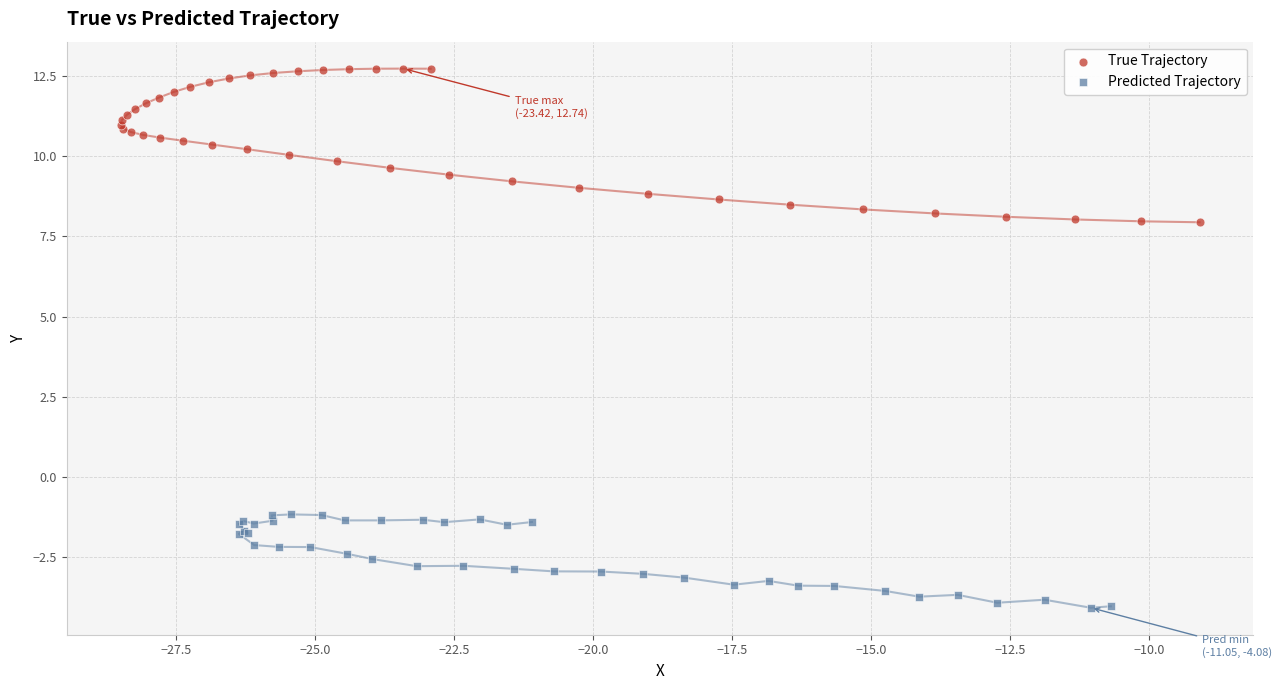

Which series has the widest spread of Y values?

True Trajectory